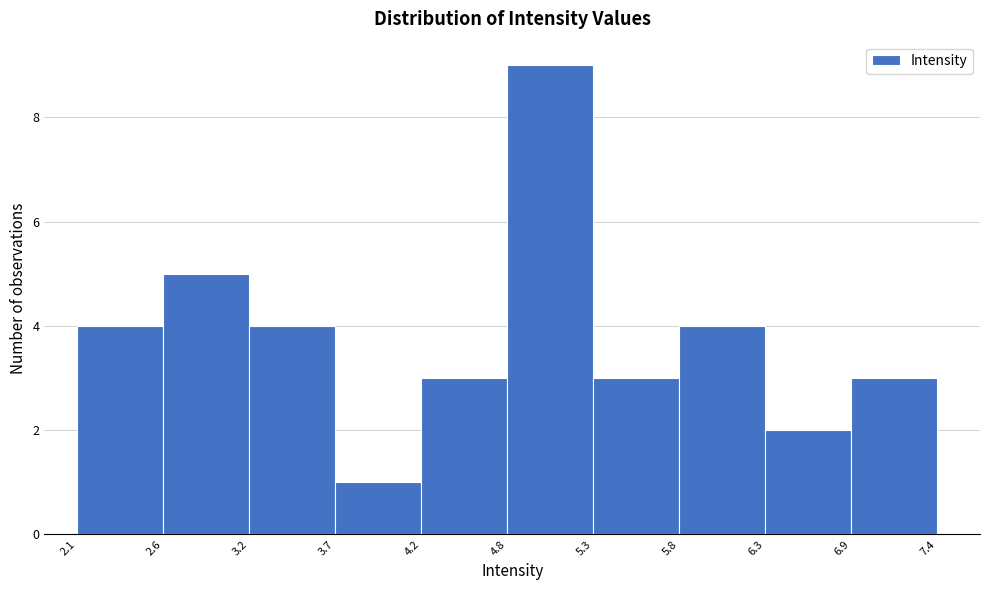

Reading left to right, transcribe this chart: for each bar, give the range it covers on the x-axis and its height. The values are not printed on the chart, so give them approximately, as read against the axis.

2.1 to 2.6: 4
2.6 to 3.2: 5
3.2 to 3.7: 4
3.7 to 4.2: 1
4.2 to 4.8: 3
4.8 to 5.3: 9
5.3 to 5.8: 3
5.8 to 6.3: 4
6.3 to 6.9: 2
6.9 to 7.4: 3